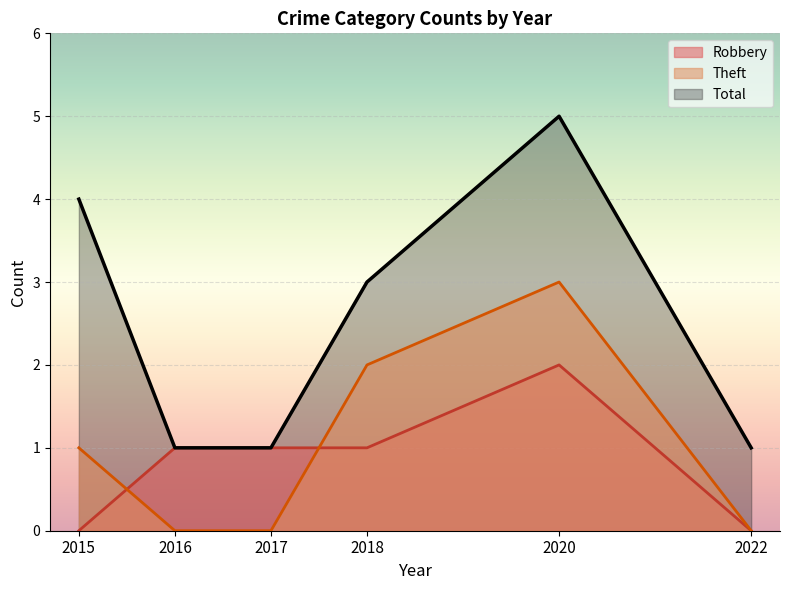

Rank the series by their maximum value, from highest to lowest.

Total, Theft, Robbery